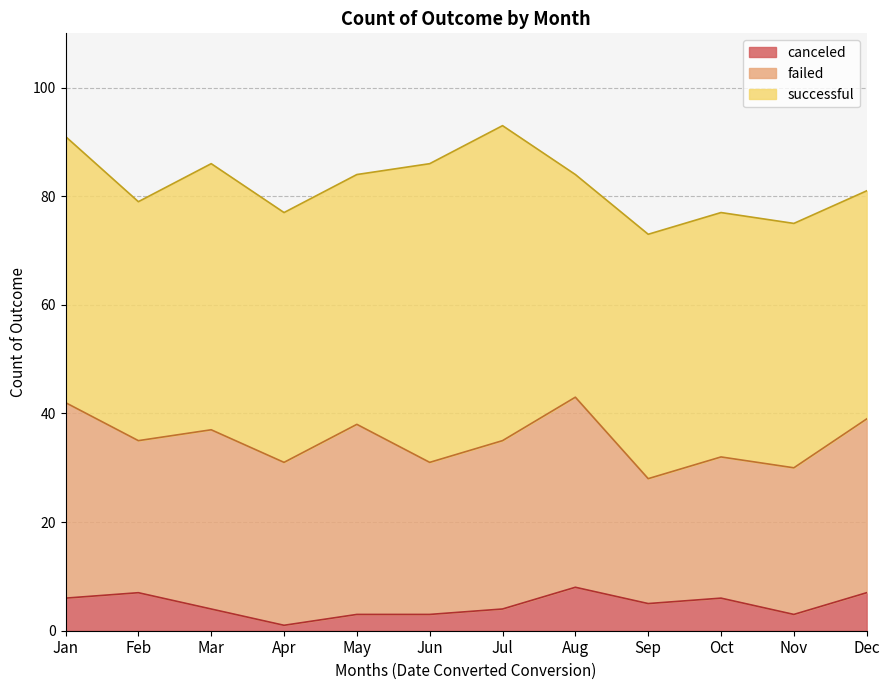

Which series changed the most between Feb and Dec?

failed